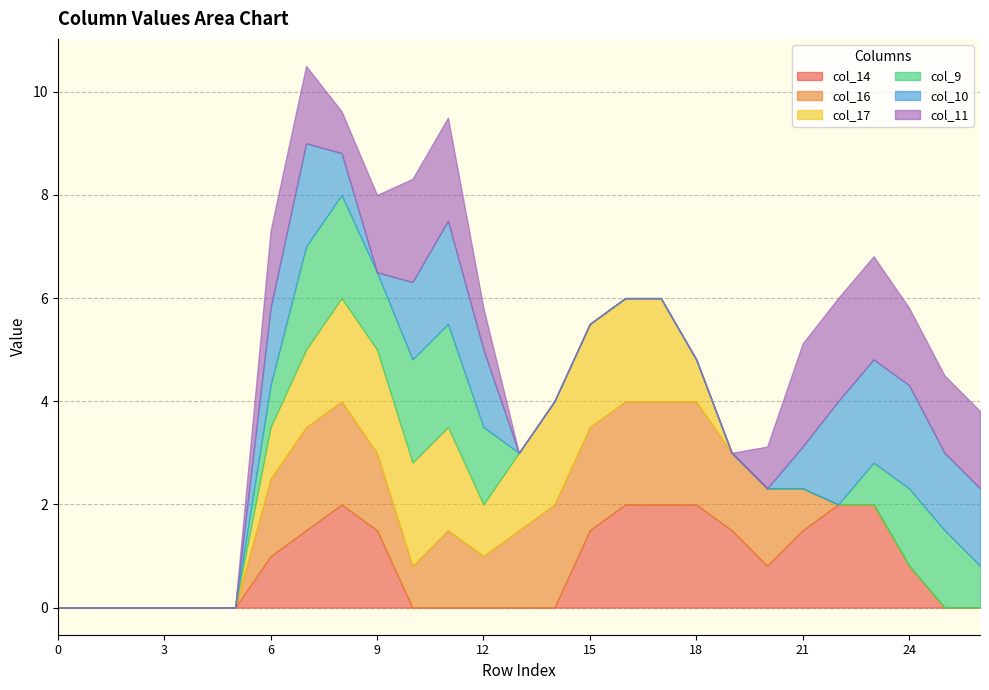

The col_17 series shows 0.0 at 3. True or false?

True